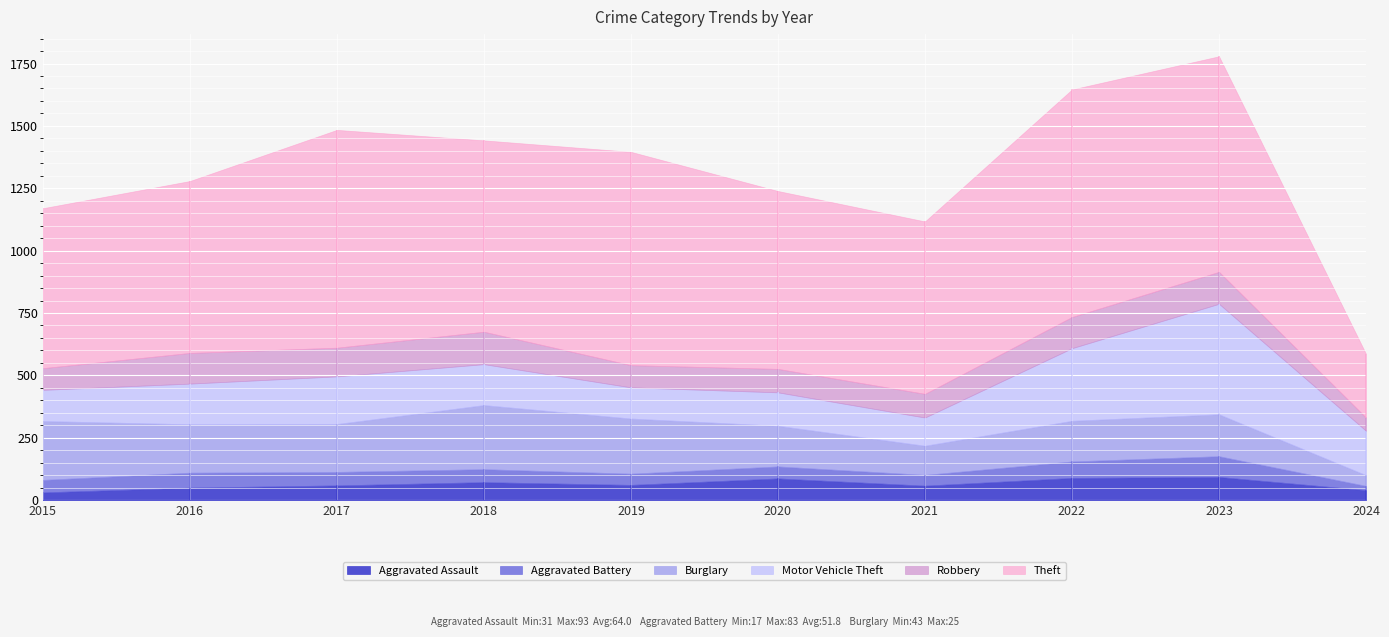

Where is the first local maximum for Aggravated Battery?

2016